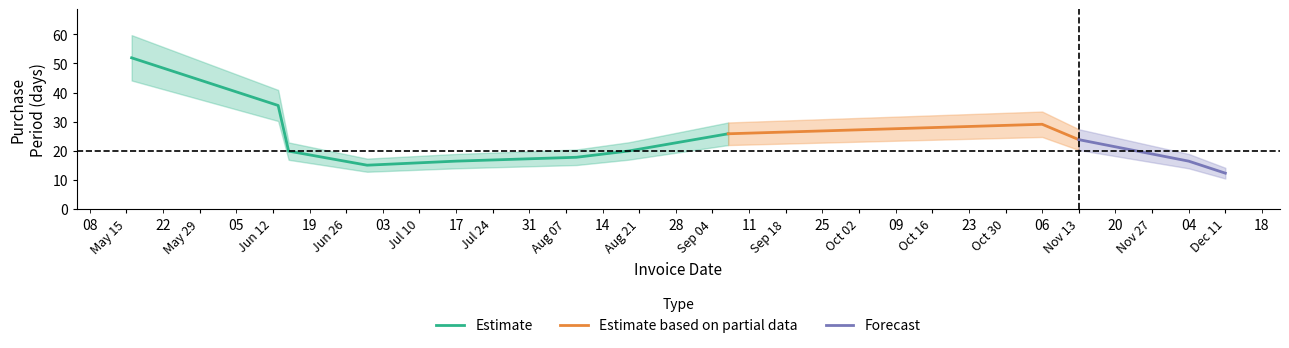

Where is the data nearest to the value 38?

2017-06-13